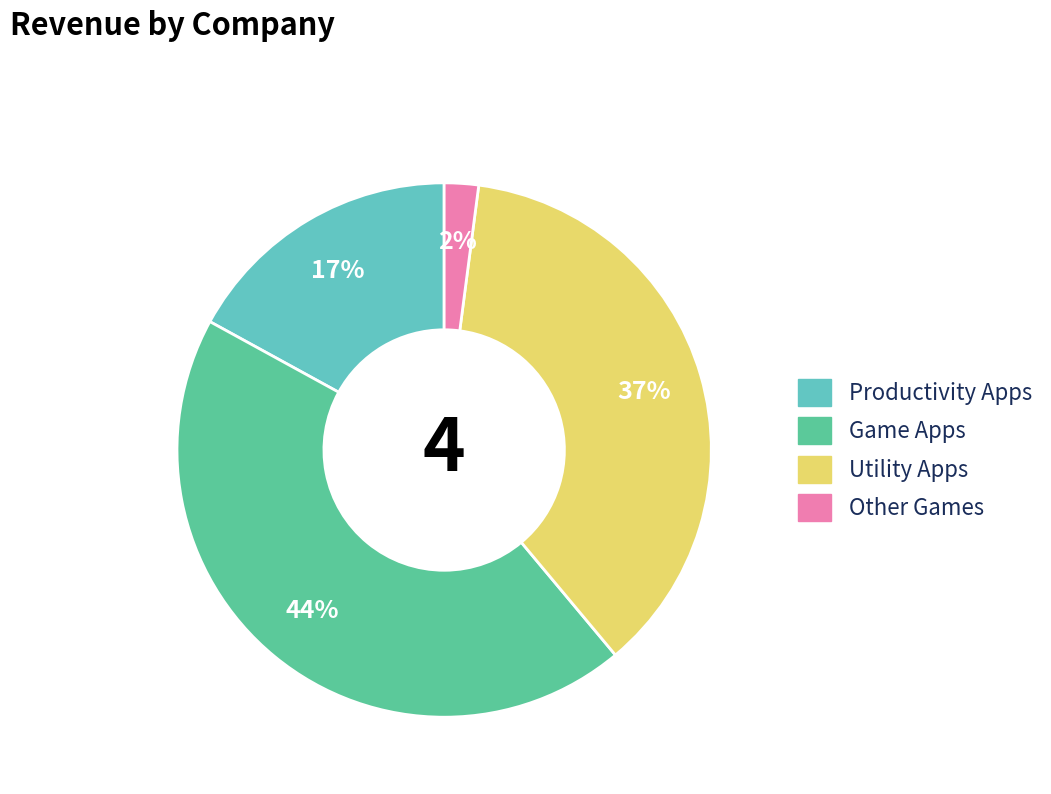

Is there any slice that represents more than half of the pie?

No